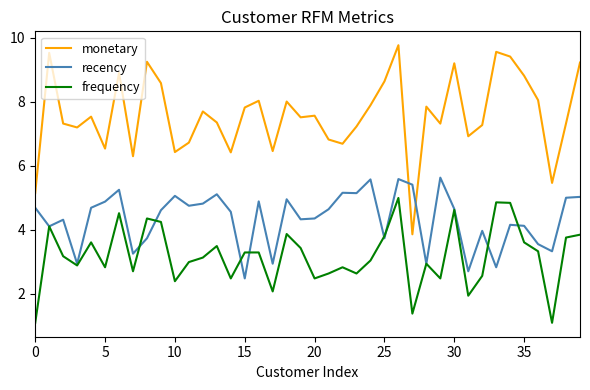

What is the difference between the maximum and second lowest values in the frequency series?

3.9